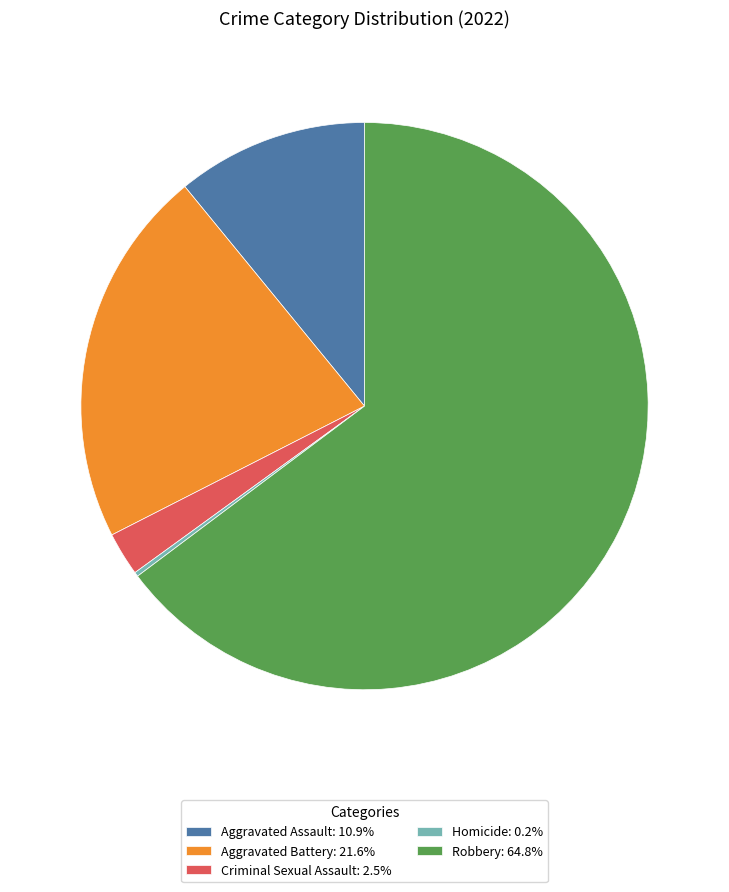

Is Criminal Sexual Assault: 2.5% the majority of the pie?

No